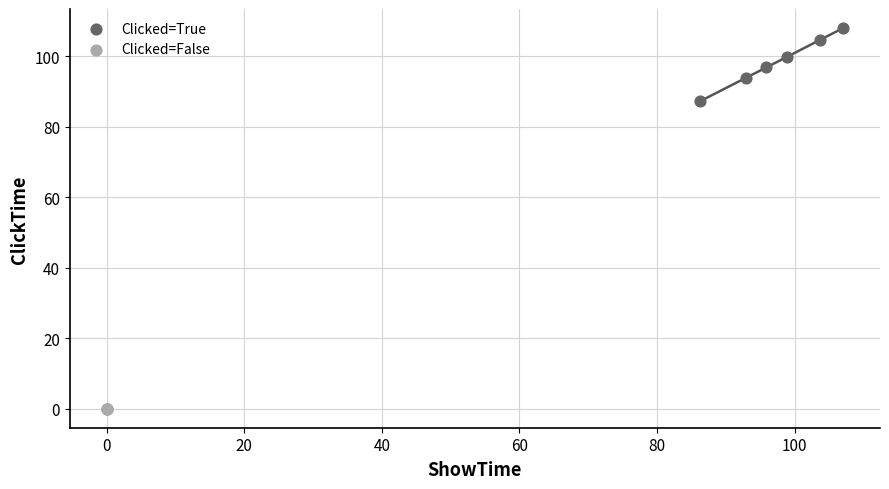

Which series reaches the minimum Y coordinate?

Clicked=False